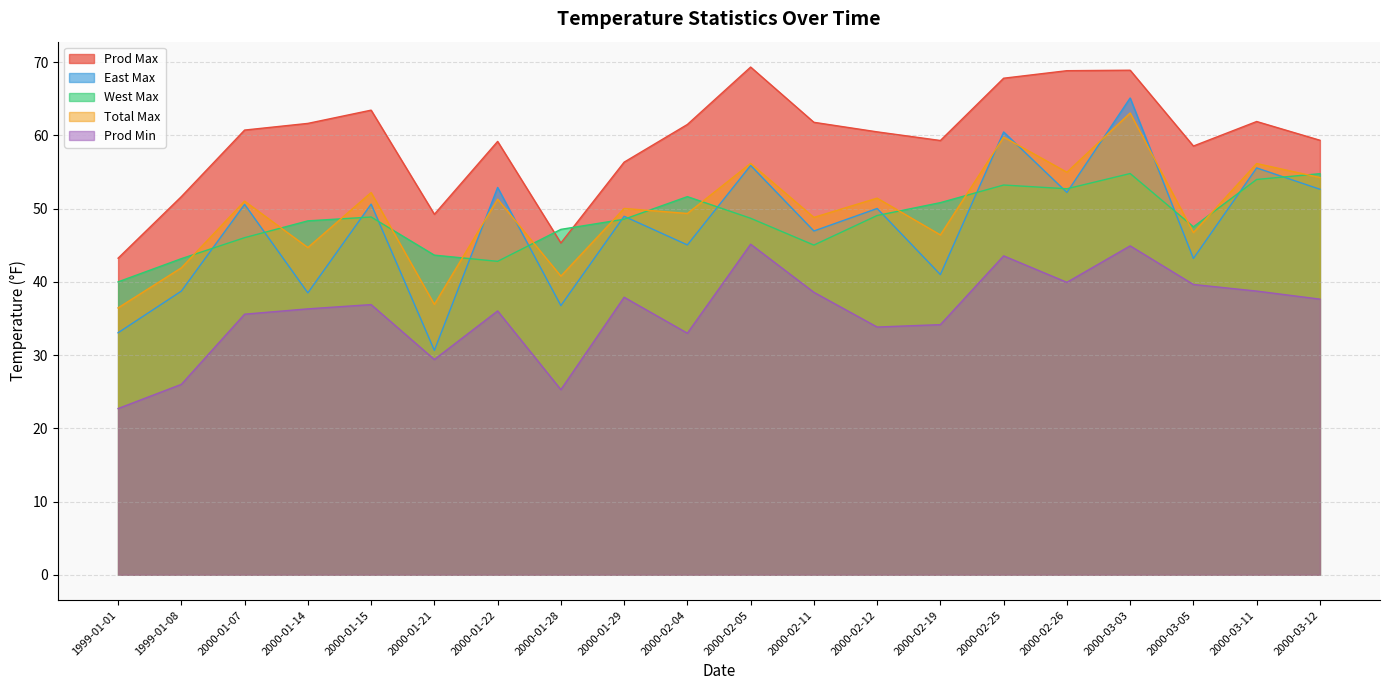

How many lines are shown in the chart?

5